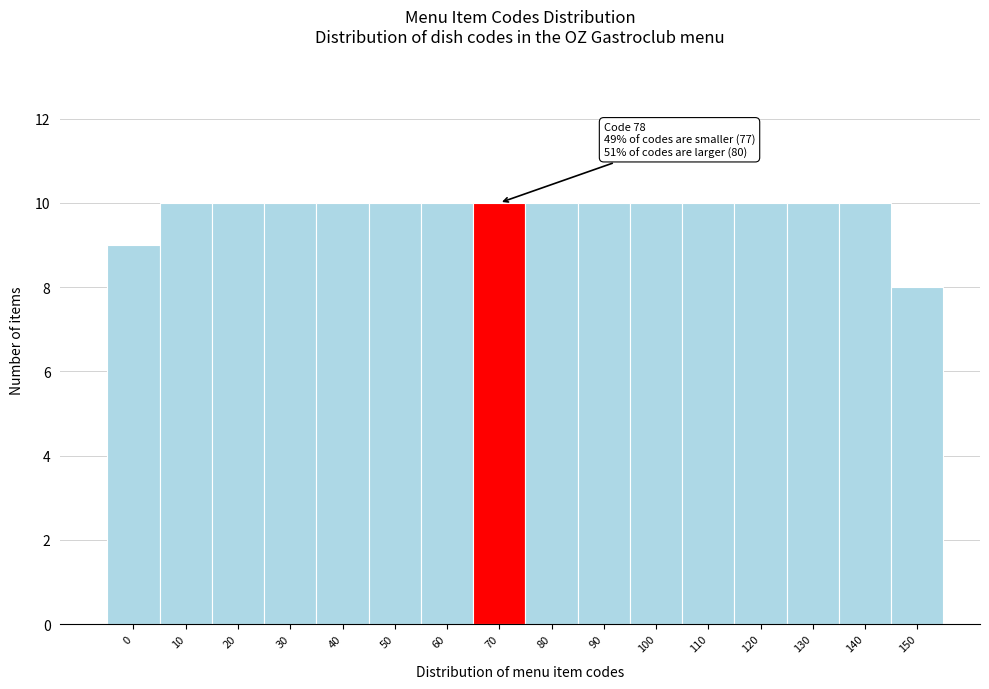

Reading right to left, extract all data points from this chart.

150=8	140=10	130=10	120=10	110=10	100=10	90=10	80=10	70=10	60=10	50=10	40=10	30=10	20=10	10=10	0=9